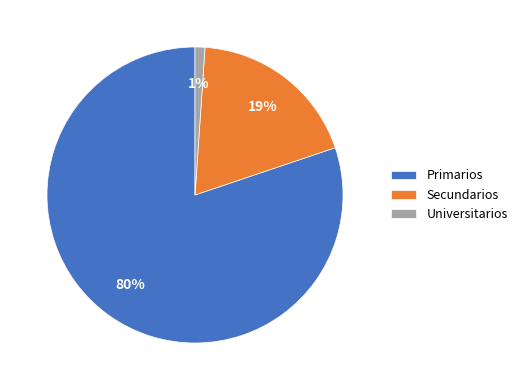

Rank the categories by value from highest to lowest.

Primarios, Secundarios, Universitarios